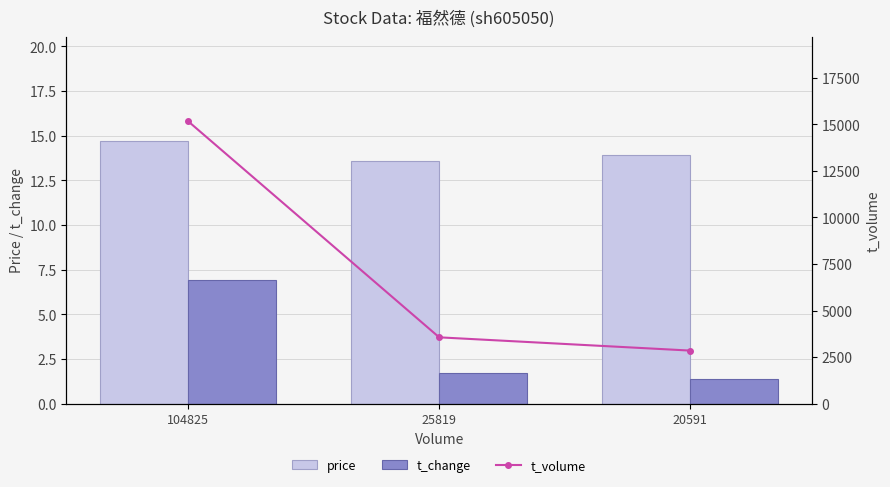

How many groups of bars are there?

3